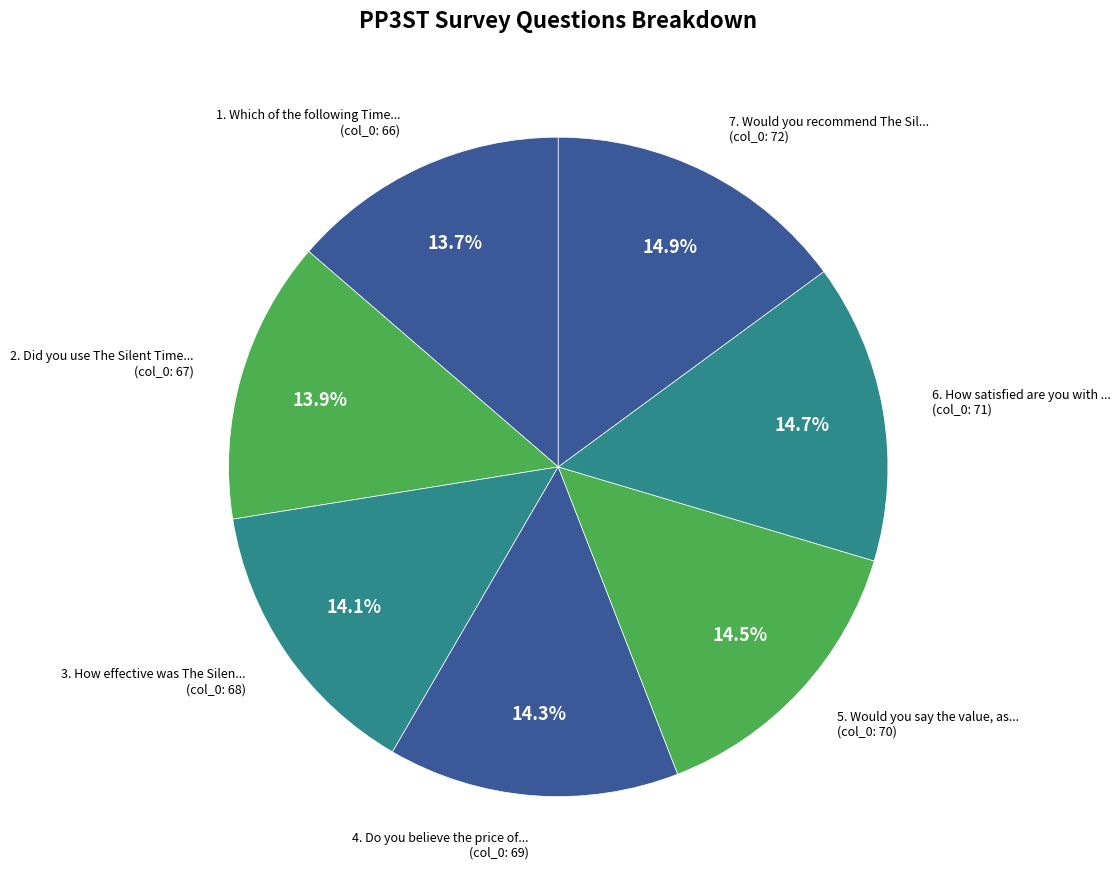

To the nearest percent, what is the difference between the largest and smallest slice percentages?

1%